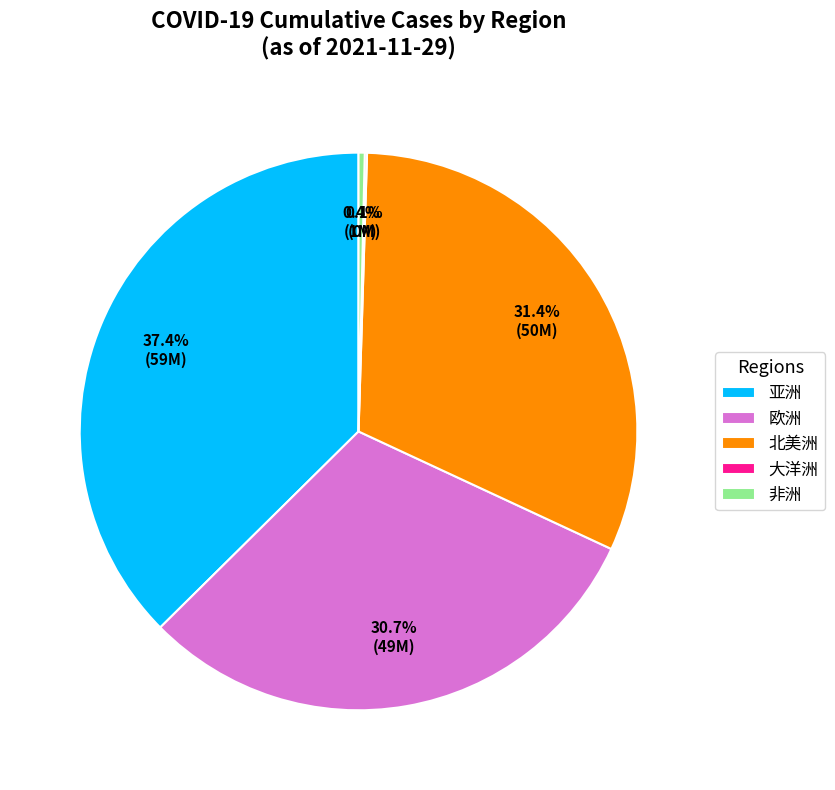

What percentage is the 欧洲 slice, to the nearest percent?

31%